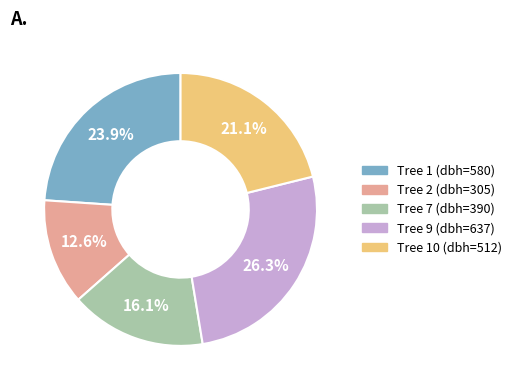

Which slice is the smallest?

Tree 2 (dbh=305)